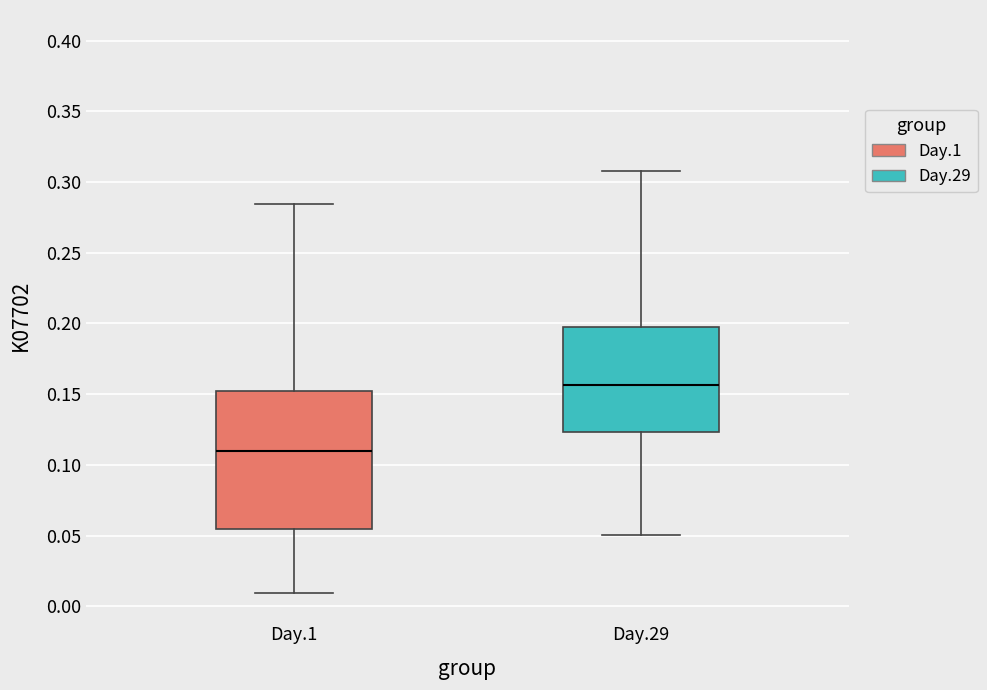

Comparing the boxes themselves (not the whiskers), which one is the tallest?

Day.1